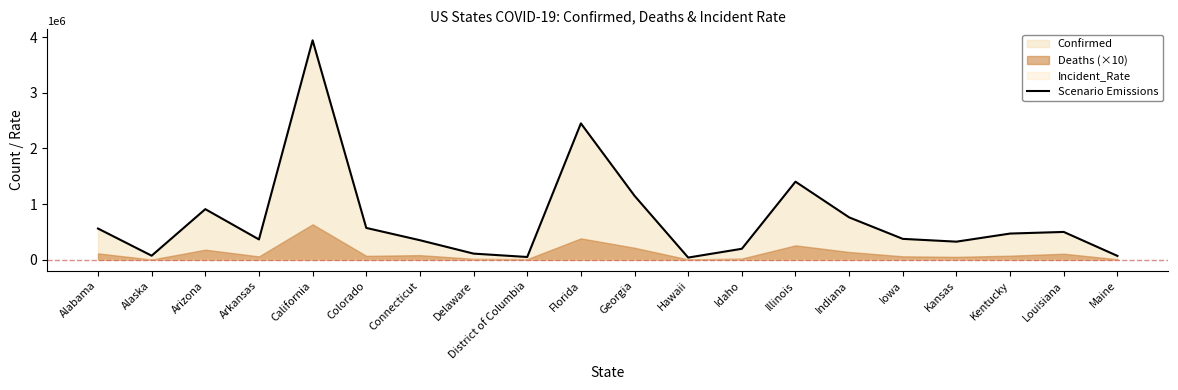

Where does the data first go above 470680?

Alabama